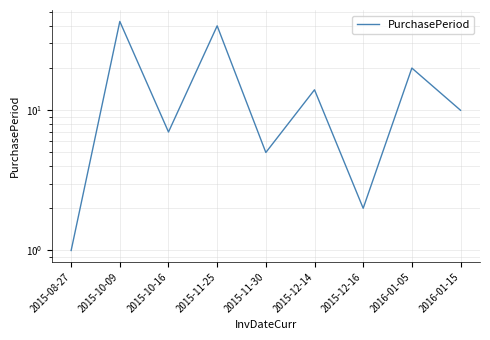

List the labels in order of value, largest first.

2015-10-09, 2015-11-25, 2016-01-05, 2015-12-14, 2016-01-15, 2015-10-16, 2015-11-30, 2015-12-16, 2015-08-27